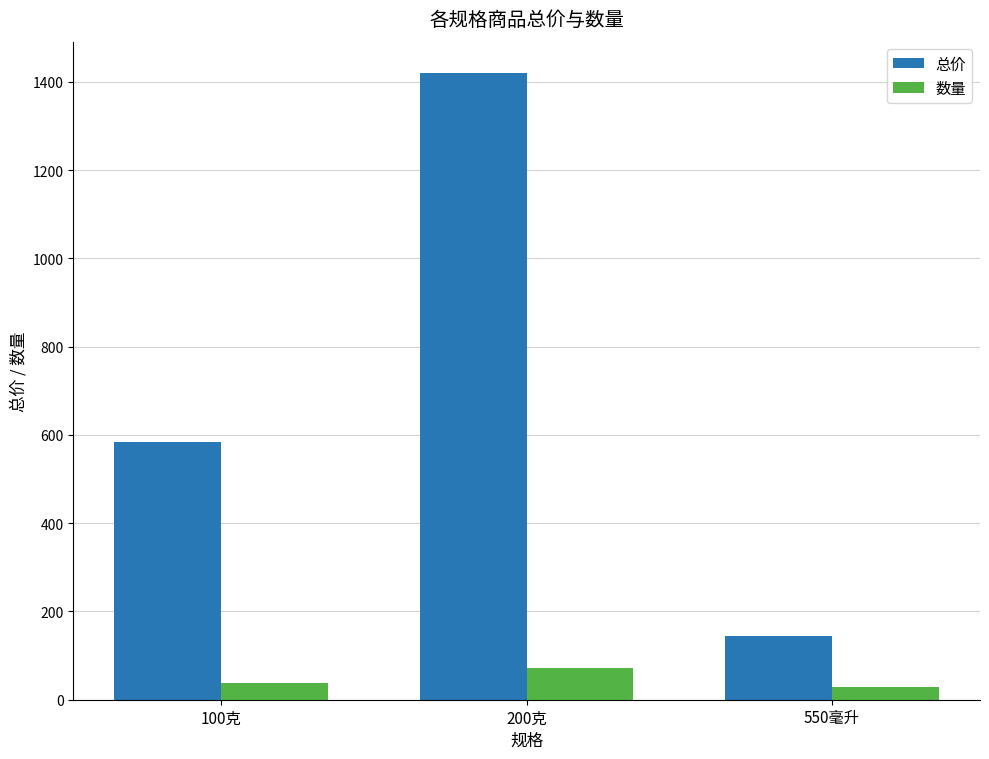

List the series in order of their peak value, lowest first.

数量, 总价